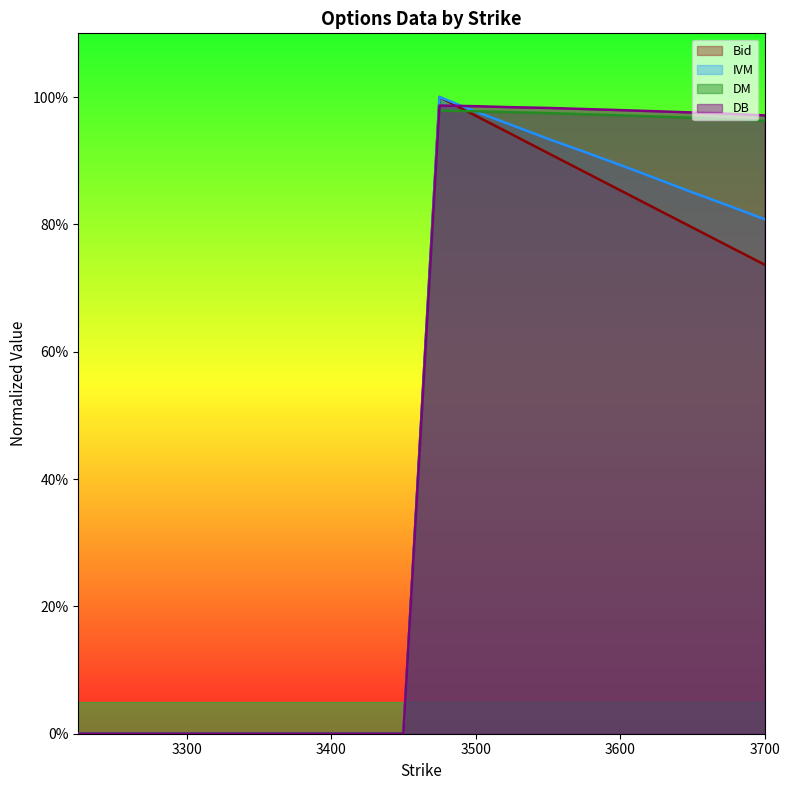

Which series has the largest total across all categories?

DB